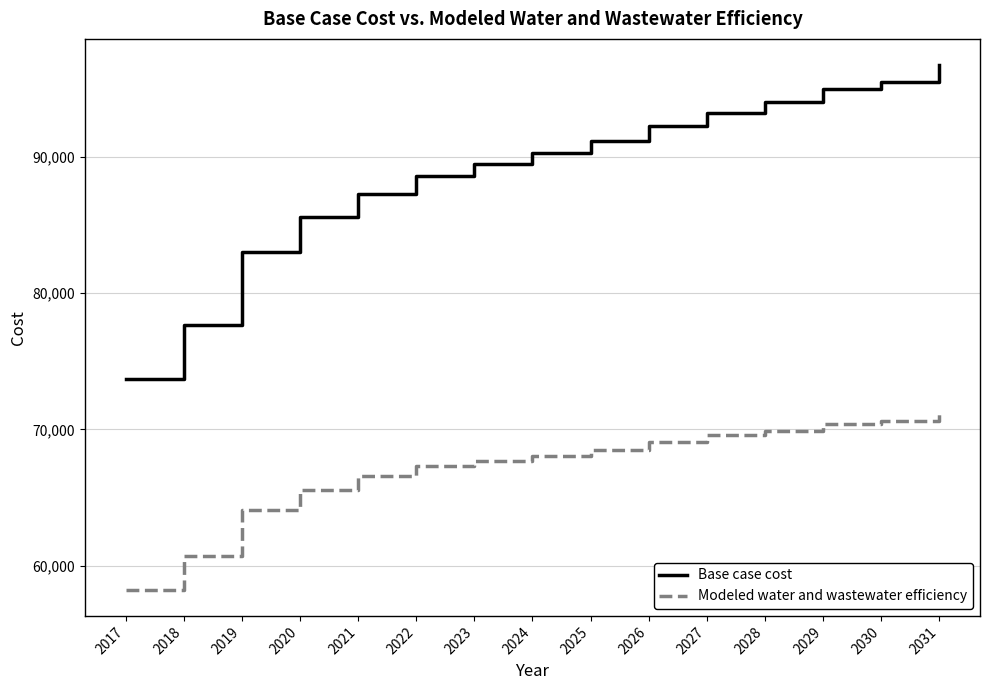

True or false: Modeled water and wastewater efficiency and Base case cost intersect in this chart.

False